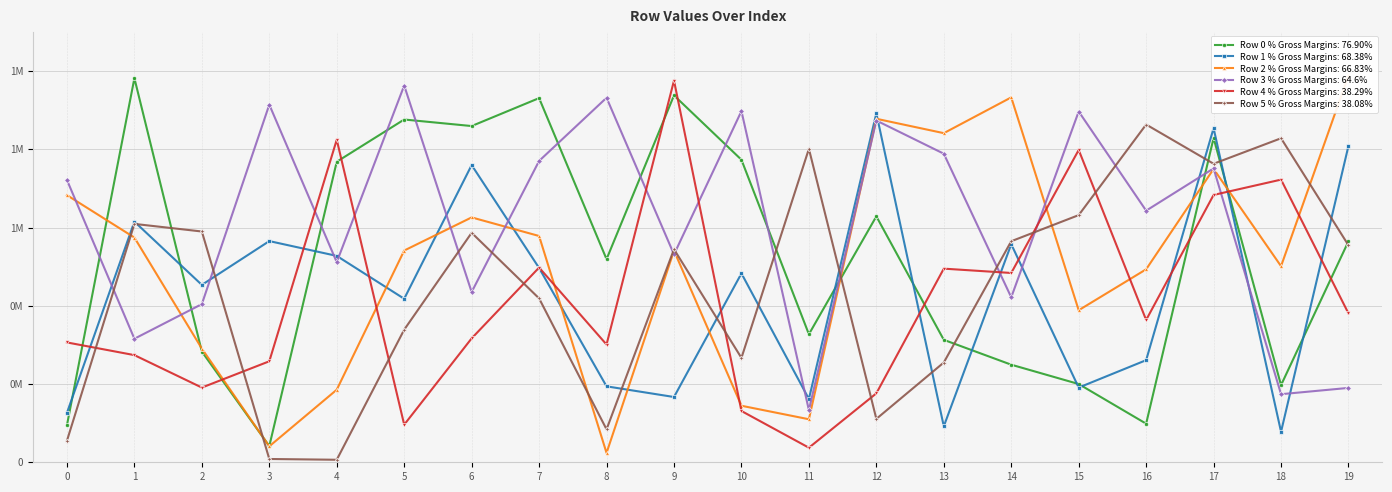

Which series changed the most between 11 and 18?

Row 4